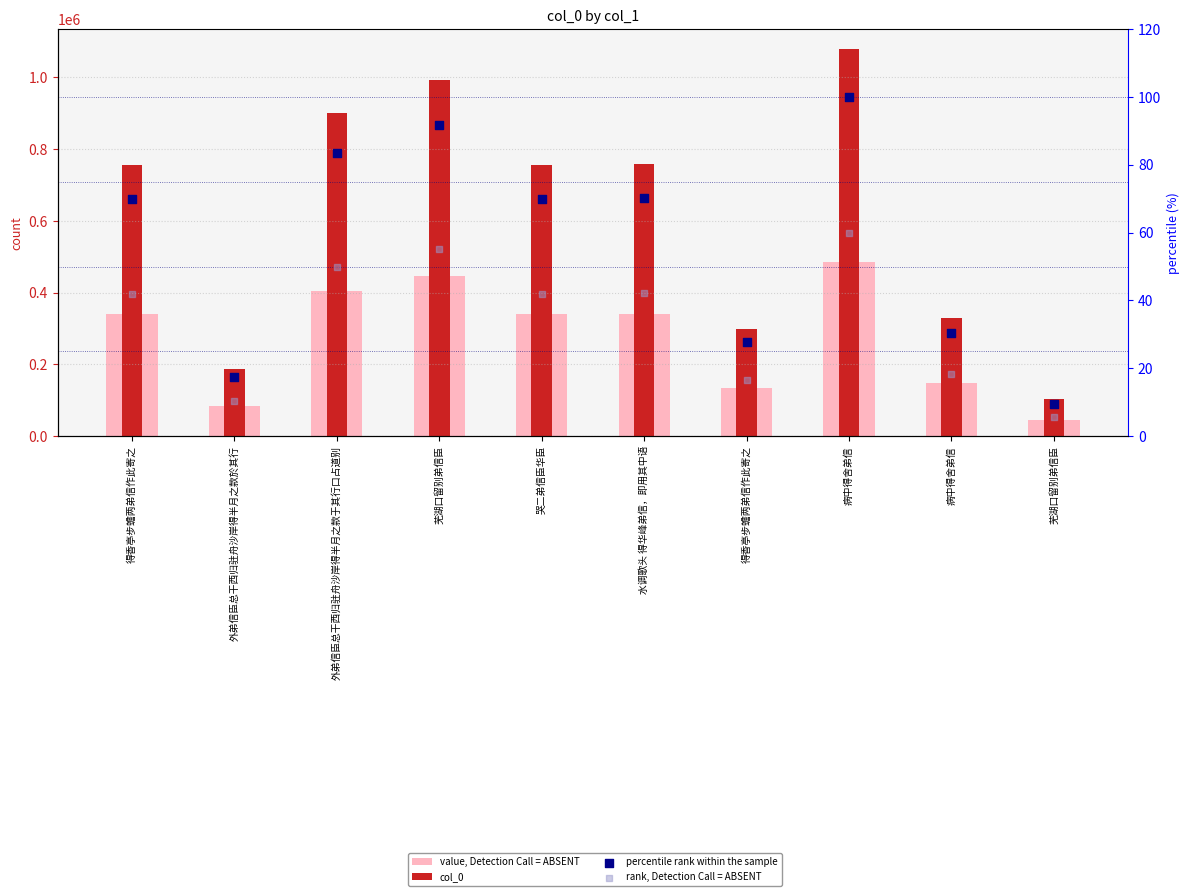

Which series contains the highest Y value?

col_0